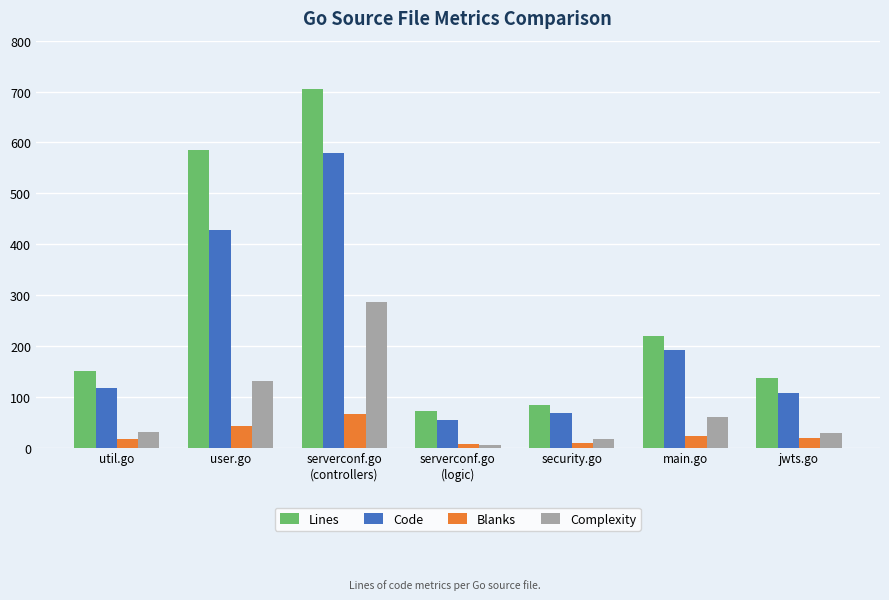

What is the label of the 4th bar from the right?

serverconf.go
(logic)